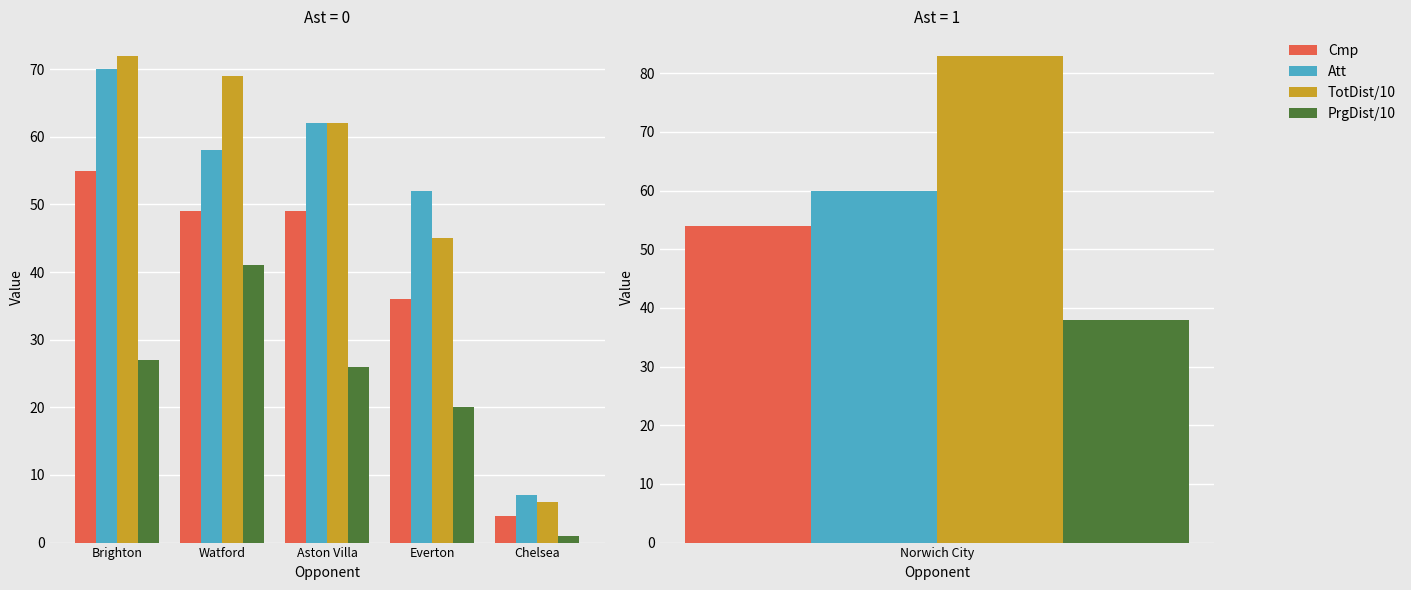

What is the average value of the TotDist/10 series?

51